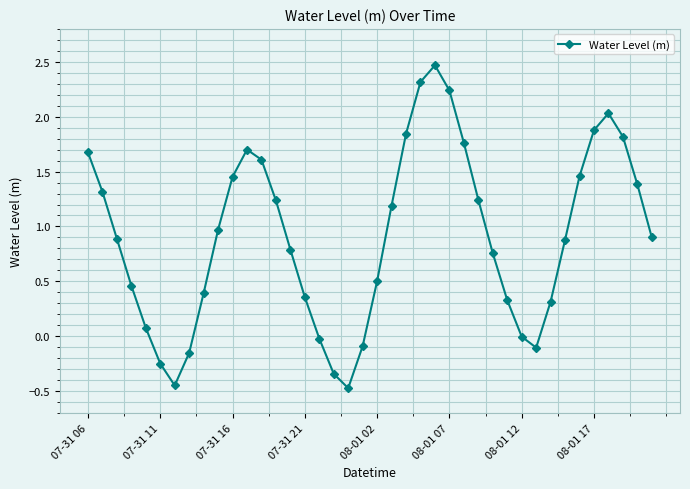

What is the average value?

0.9